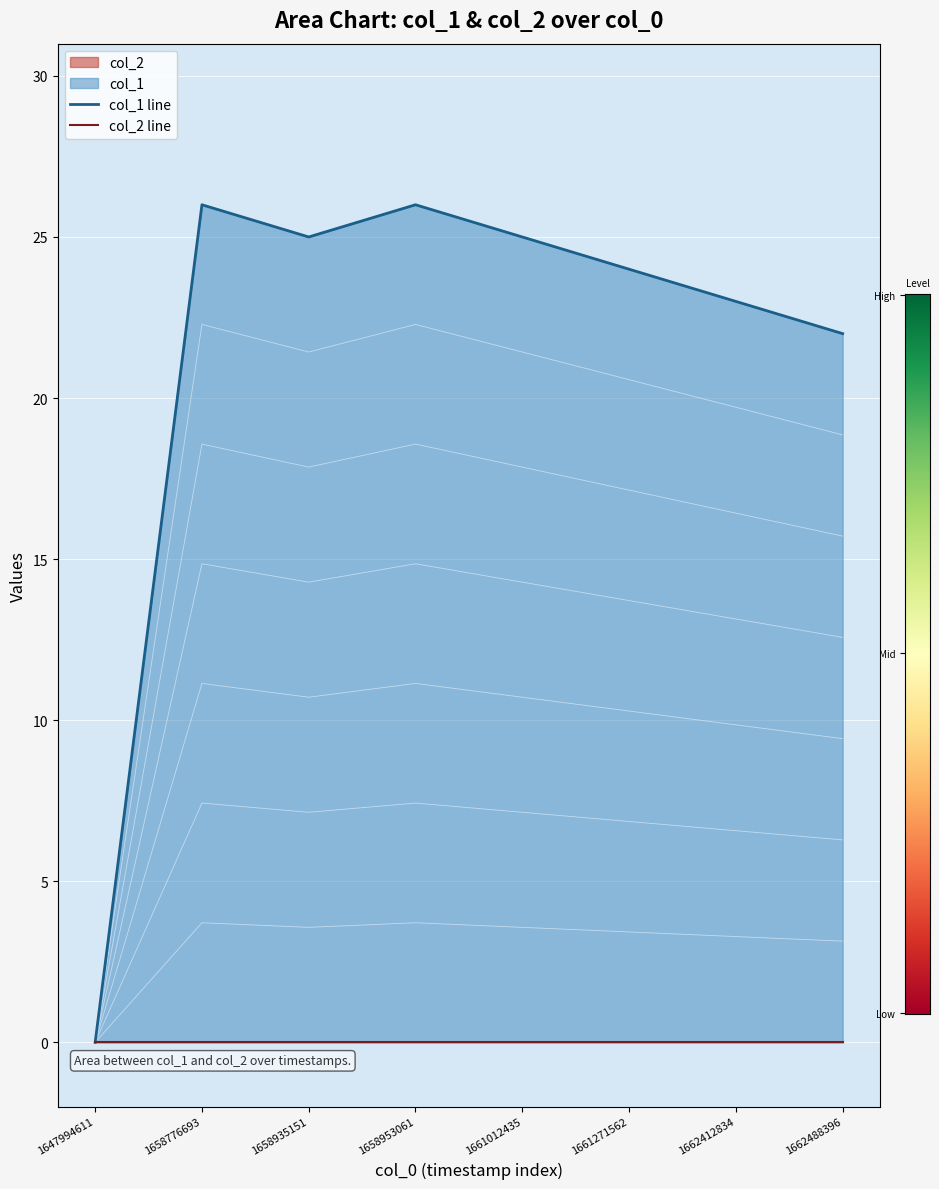

Which series changed the most between 1647994611 and 1658776693?

col_1 line